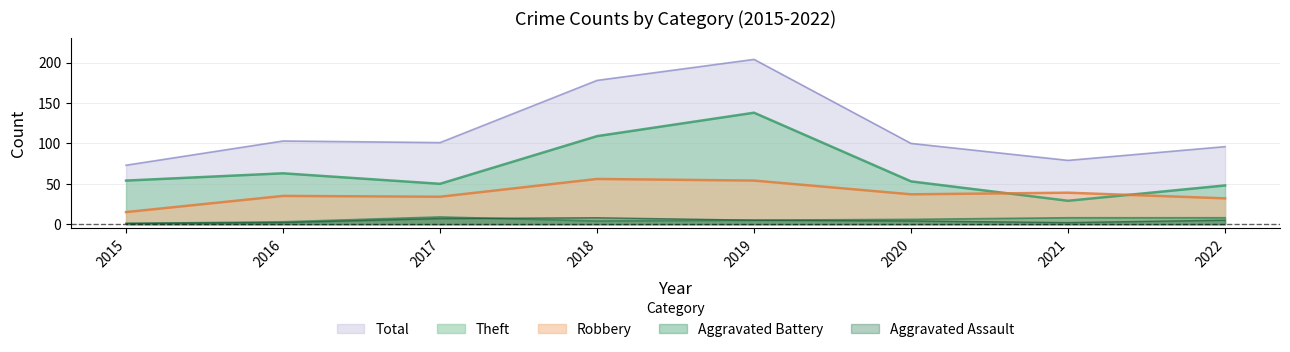

What is the total value across all series at 2019?

406